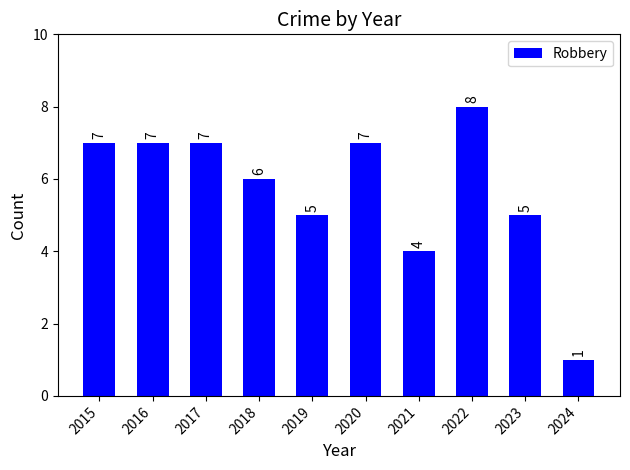

How many bars are there in total?

10